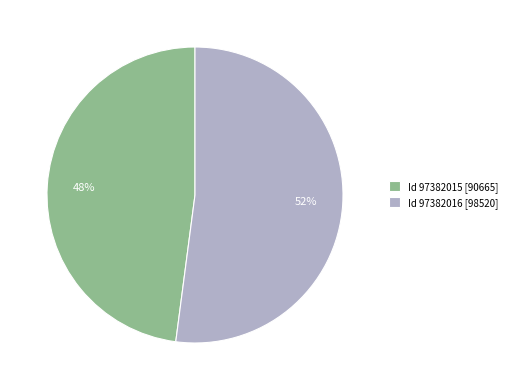

Which has a higher value, Id 97382015 [90665] or Id 97382016 [98520]?

Id 97382016 [98520]